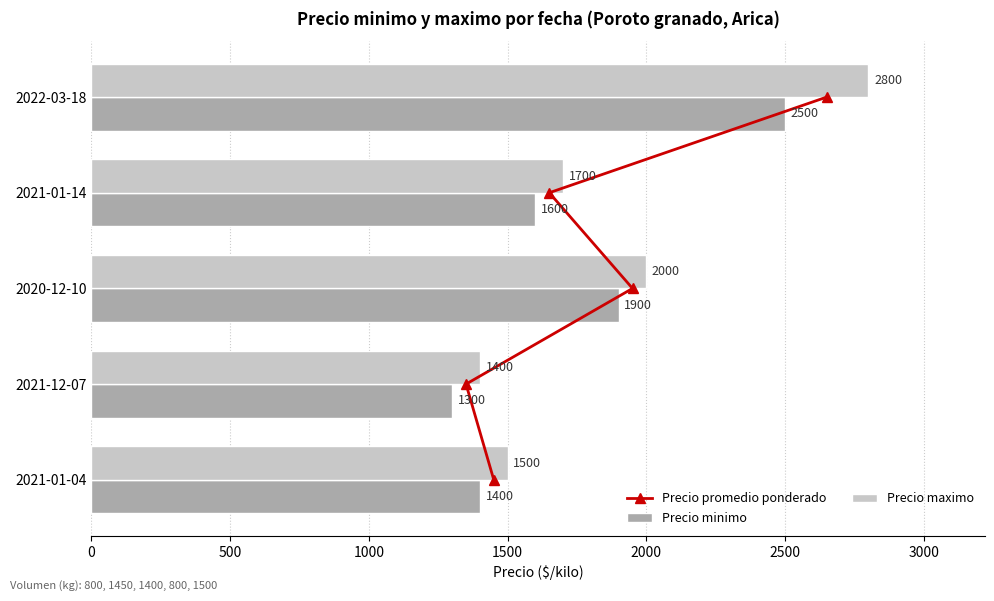

True or false: Precio minimo has a value of 1400 at 2021-01-04.

True